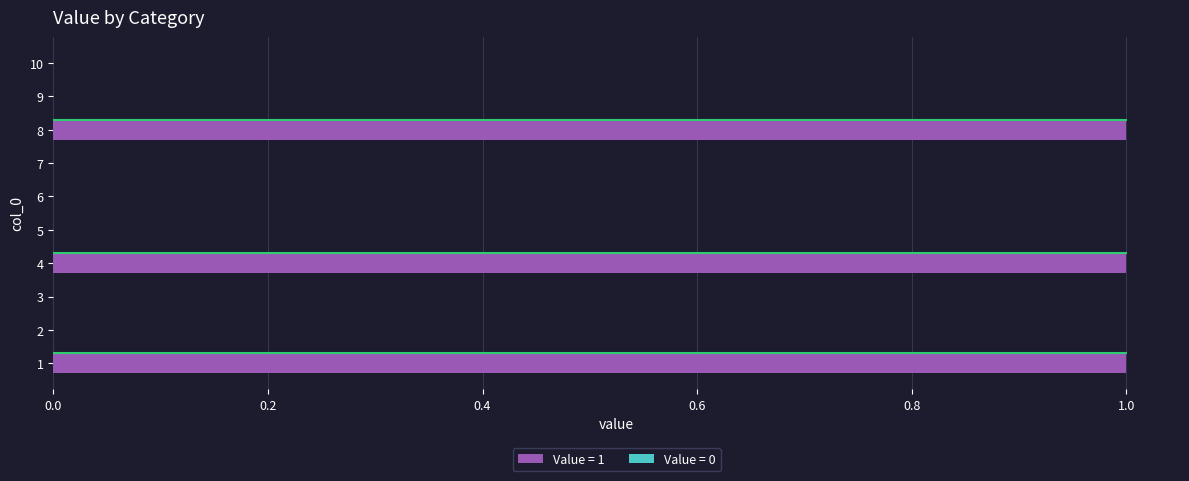

What is the sum of all values?

3